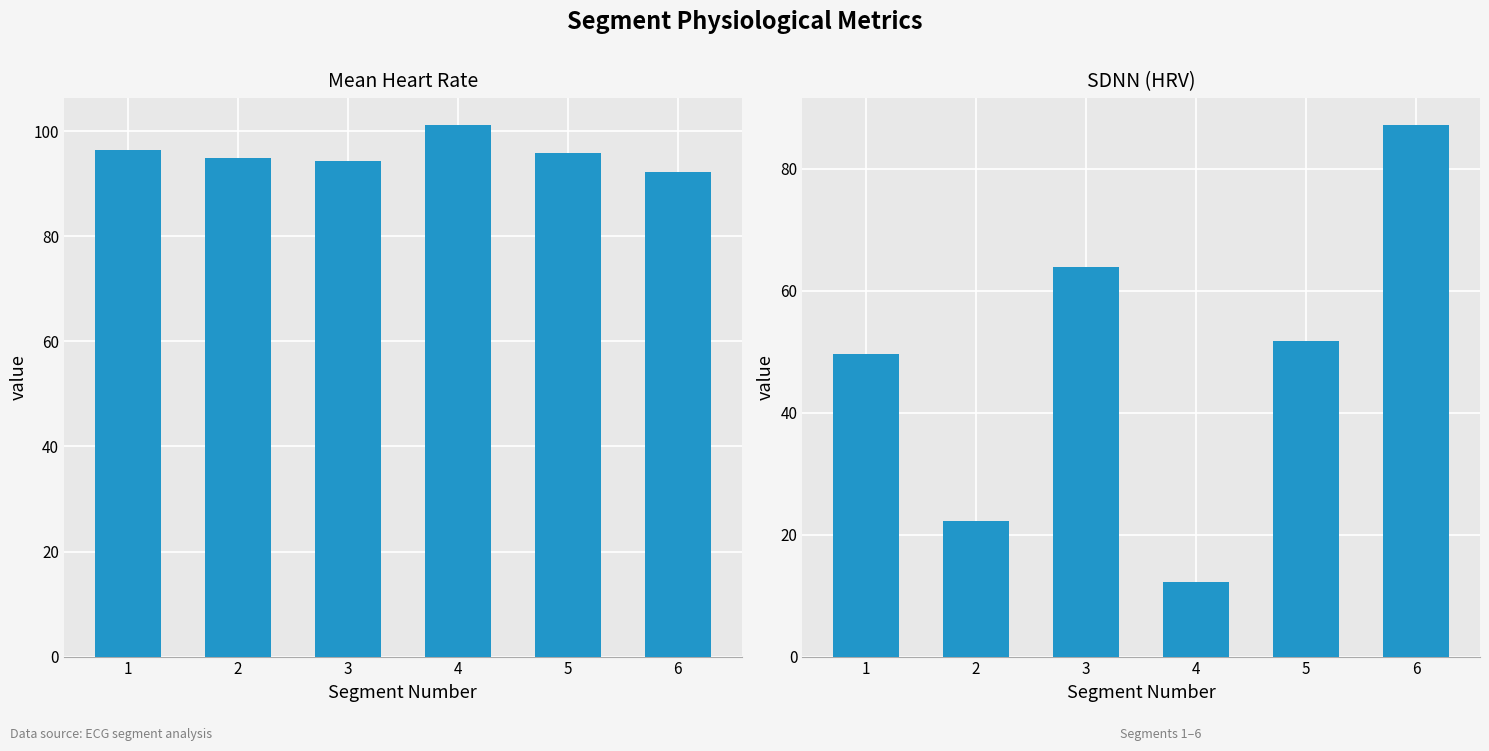

What is the average value of the Mean Heart Rate series?

95.8